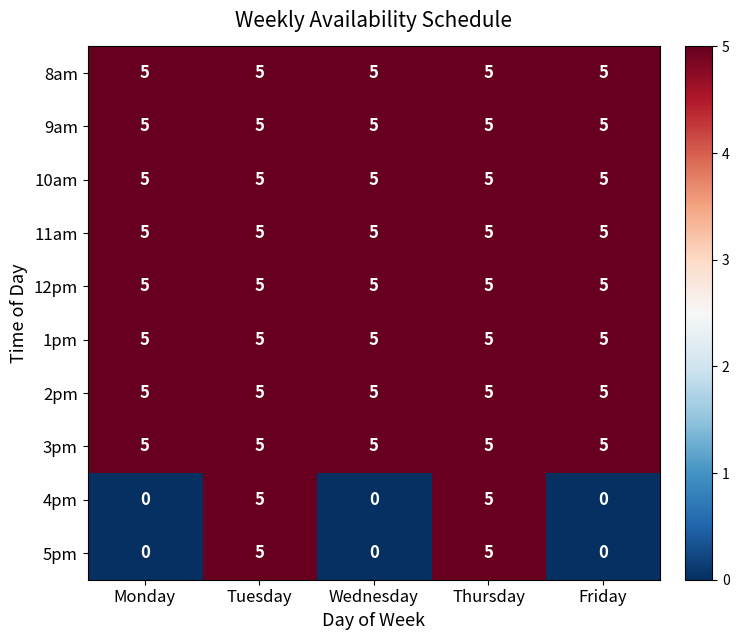

The 11am series shows 5 at Wednesday. True or false?

True